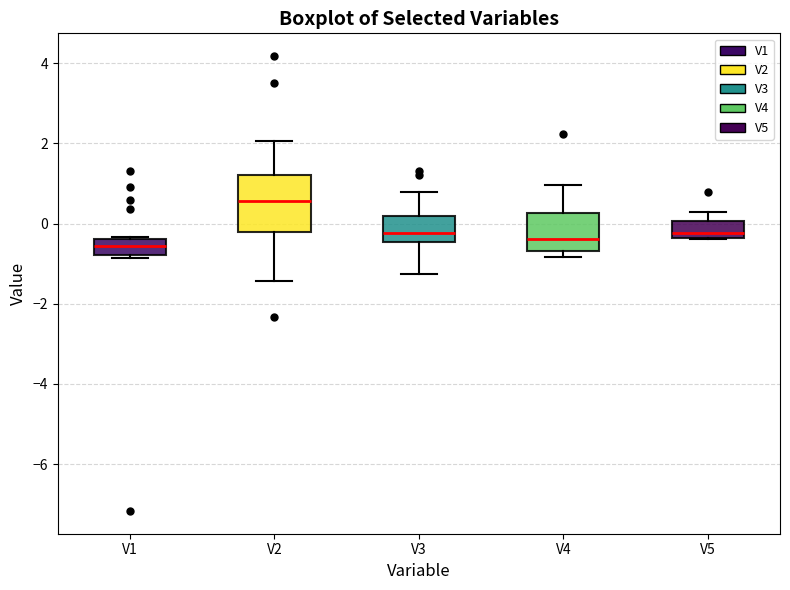

Where does the median line of the box for V1 sit on the y-axis? The values are not printed on the chart, so give them approximately, as read against the axis.

-0.6